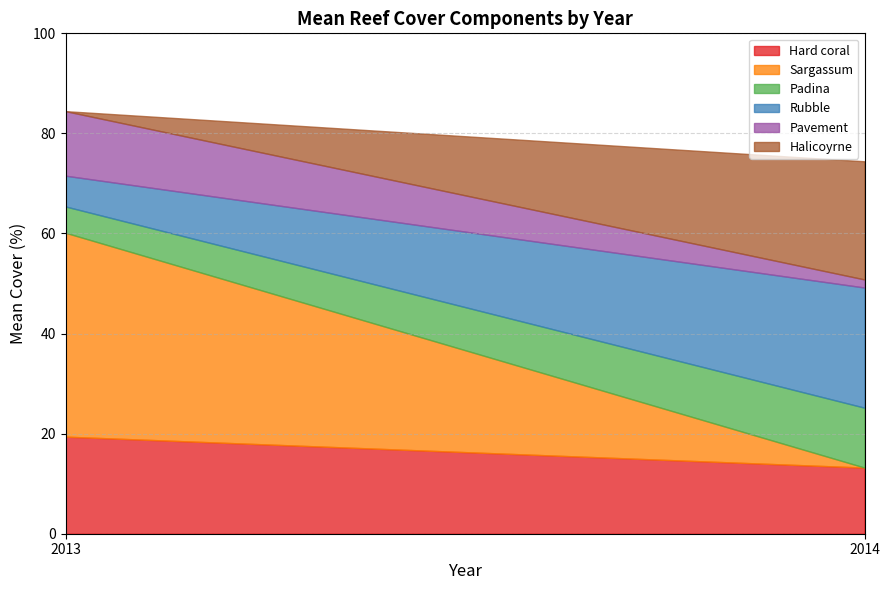

Which series has the largest range (max minus min)?

Sargassum